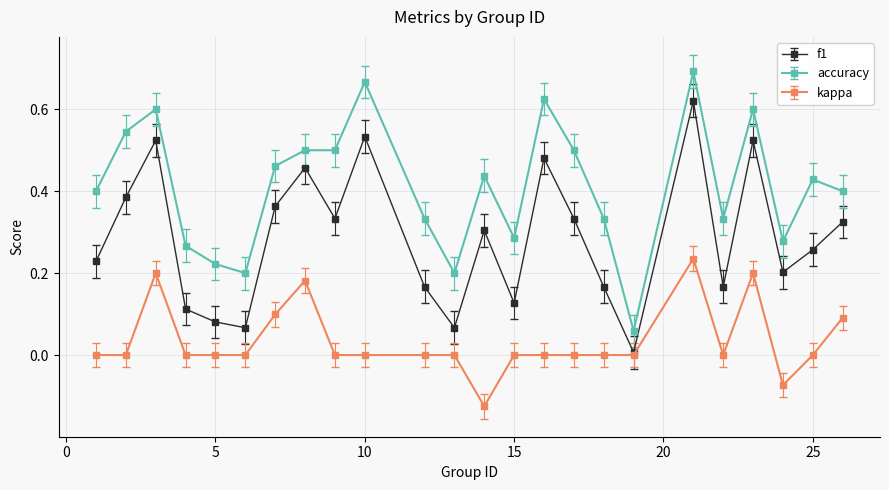

Rank the series by their average value, from lowest to highest.

kappa, f1, accuracy